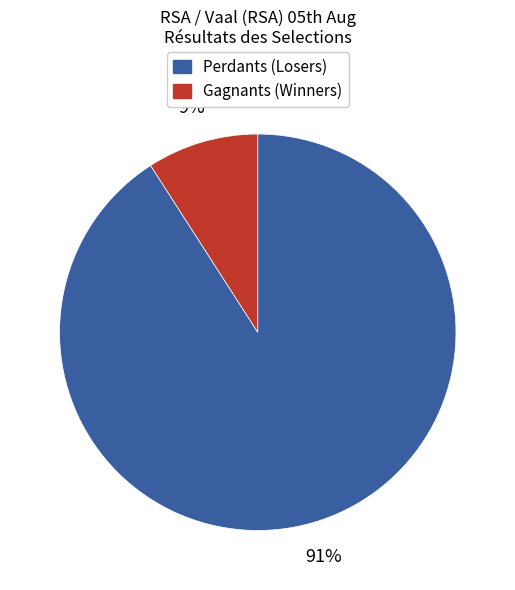

To the nearest percent, what is the difference between the largest and smallest slice percentages?

82%